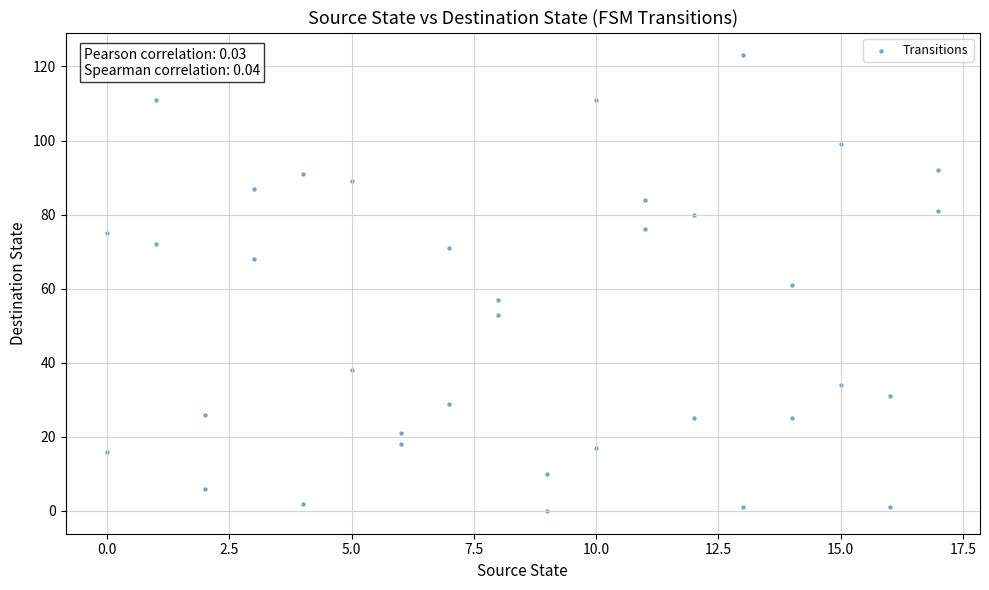

What is the range of Y values (max minus min)?

123